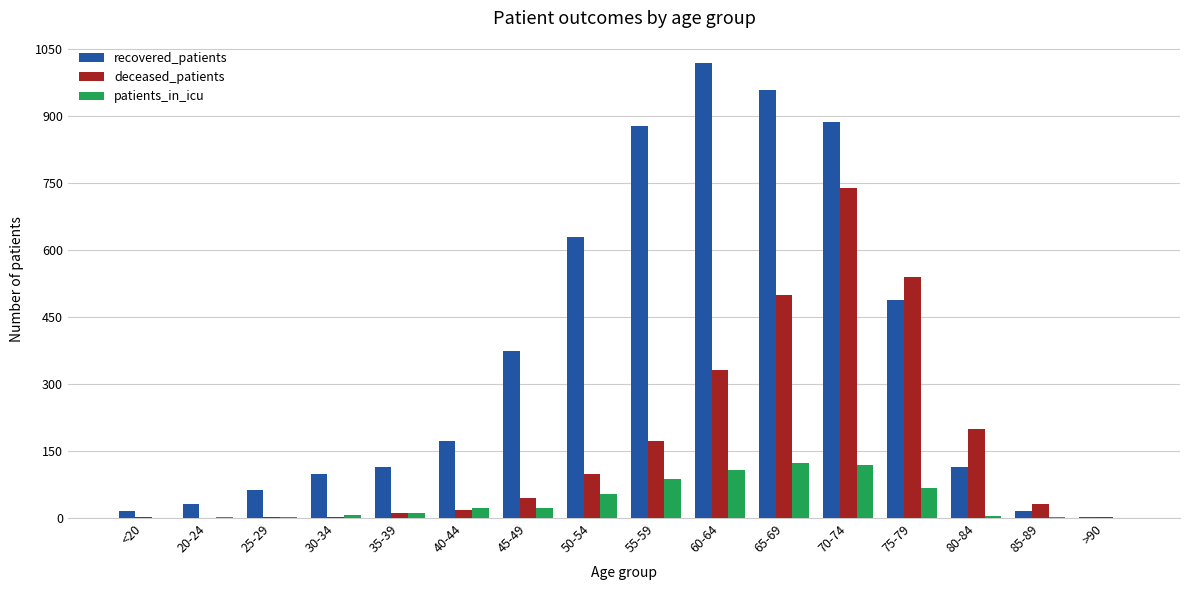

Which series has the widest spread of values?

recovered_patients